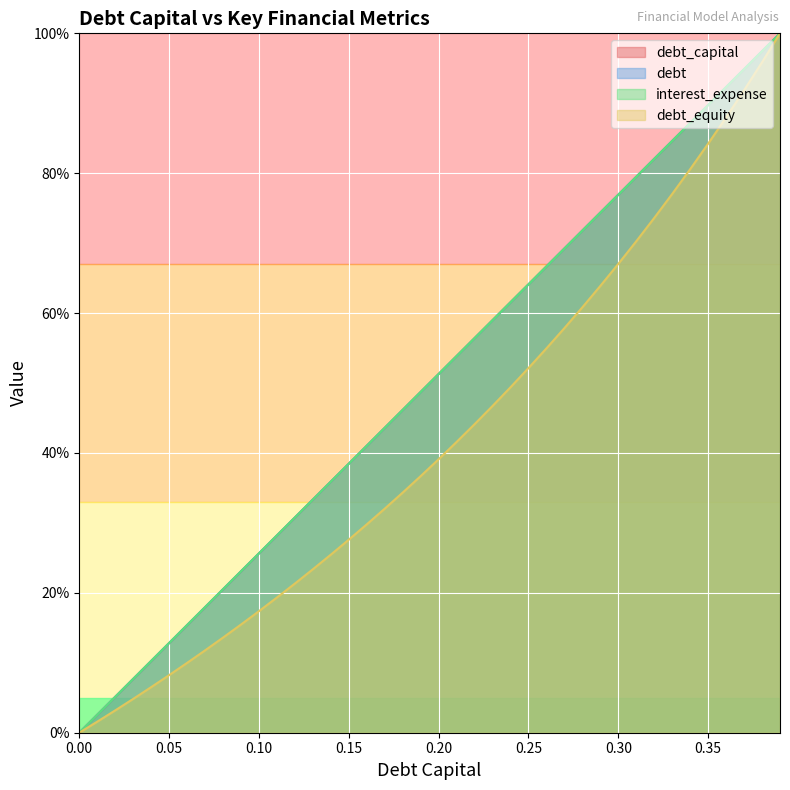

Which series has the largest total across all categories?

debt_capital